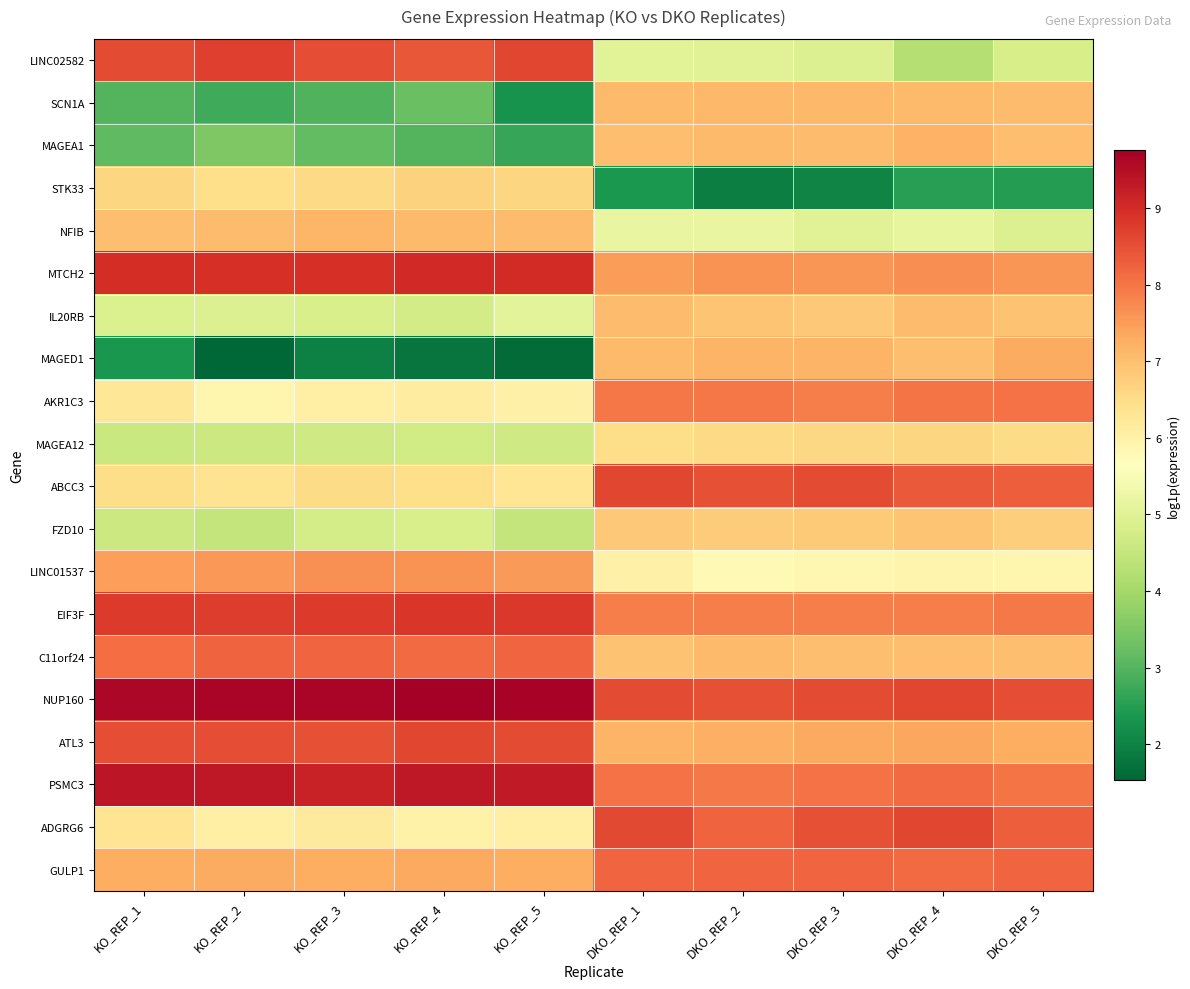

Which series has the largest total across all categories?

NUP160